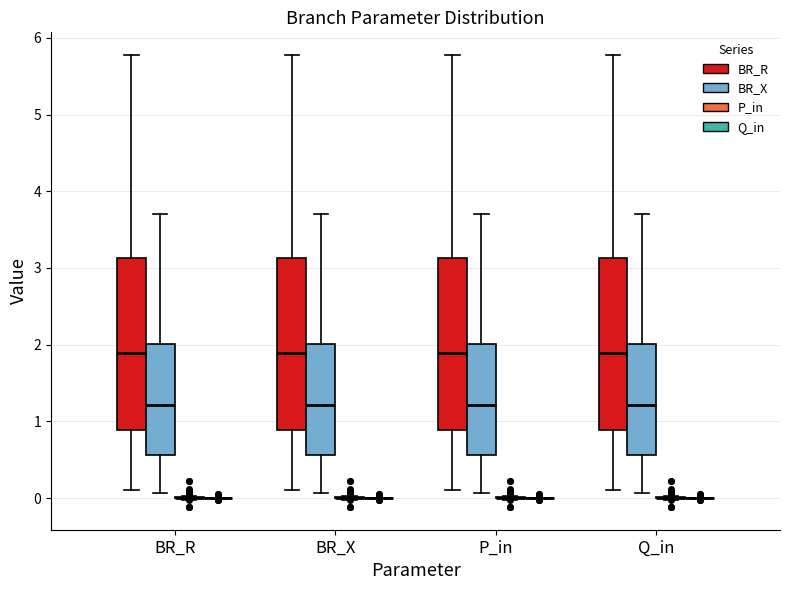

Reading left to right, transcribe this box plot: for each box, give where its median line is, the range the box spans, and where its two whiskers end, as read against the y-axis. The values are not printed on the chart, so give them approximately, as read against the axis.

BR_R (BR_R): median 1.9, box 0.9 to 3.1, whiskers 0.1 to 5.8
BR_R (BR_X): median 1.2, box 0.6 to 2.0, whiskers 0.1 to 3.7
BR_R (P_in): box collapsed to a line at 0.0, whiskers 0.0 to 0.0
BR_R (Q_in): box collapsed to a line at 0.0, whiskers 0.0 to 0.0
BR_X (BR_R): median 1.9, box 0.9 to 3.1, whiskers 0.1 to 5.8
BR_X (BR_X): median 1.2, box 0.6 to 2.0, whiskers 0.1 to 3.7
BR_X (P_in): box collapsed to a line at 0.0, whiskers 0.0 to 0.0
BR_X (Q_in): box collapsed to a line at 0.0, whiskers 0.0 to 0.0
P_in (BR_R): median 1.9, box 0.9 to 3.1, whiskers 0.1 to 5.8
P_in (BR_X): median 1.2, box 0.6 to 2.0, whiskers 0.1 to 3.7
P_in (P_in): box collapsed to a line at 0.0, whiskers 0.0 to 0.0
P_in (Q_in): box collapsed to a line at 0.0, whiskers 0.0 to 0.0
Q_in (BR_R): median 1.9, box 0.9 to 3.1, whiskers 0.1 to 5.8
Q_in (BR_X): median 1.2, box 0.6 to 2.0, whiskers 0.1 to 3.7
Q_in (P_in): box collapsed to a line at 0.0, whiskers 0.0 to 0.0
Q_in (Q_in): box collapsed to a line at 0.0, whiskers 0.0 to 0.0